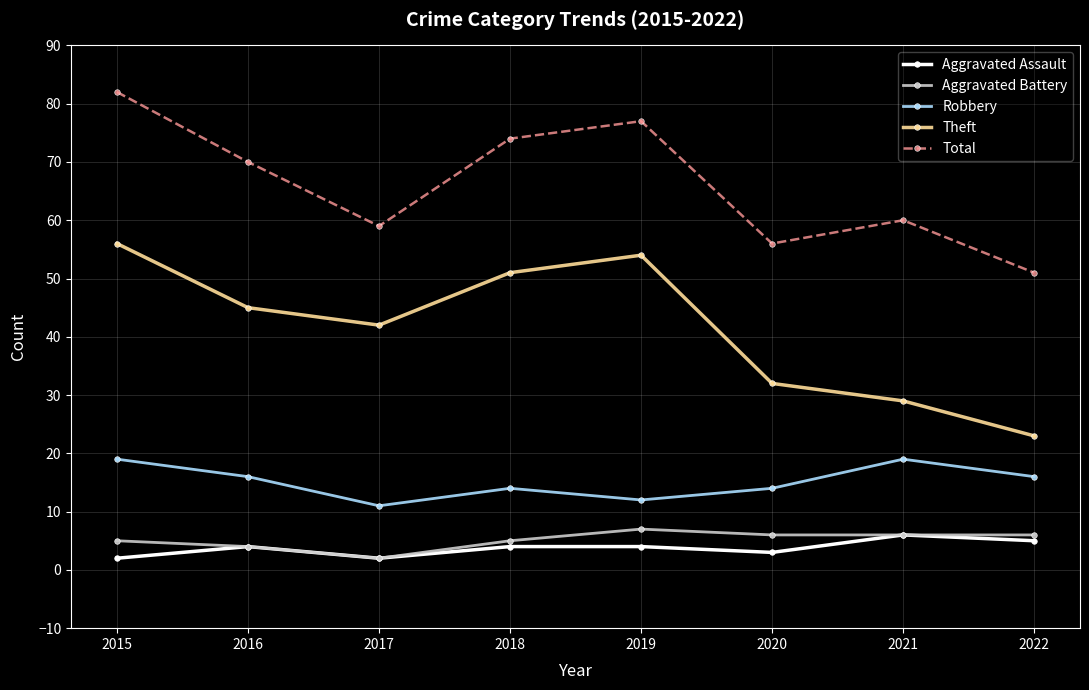

What is the average value of the Theft series?

42